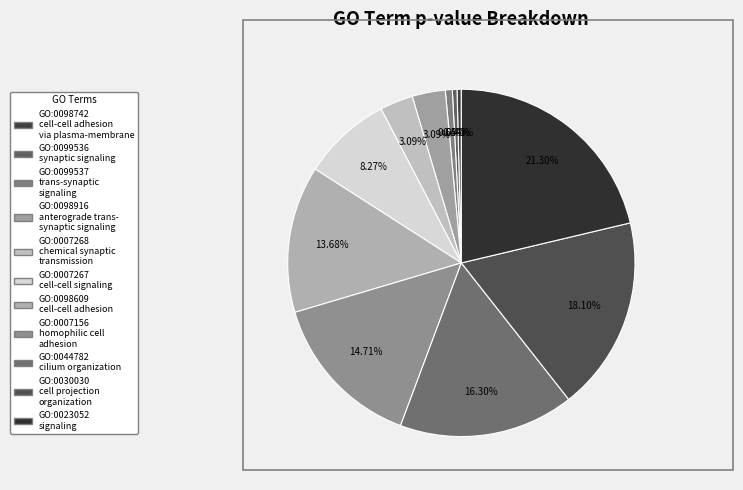

Is GO:0098742 the majority of the pie?

No